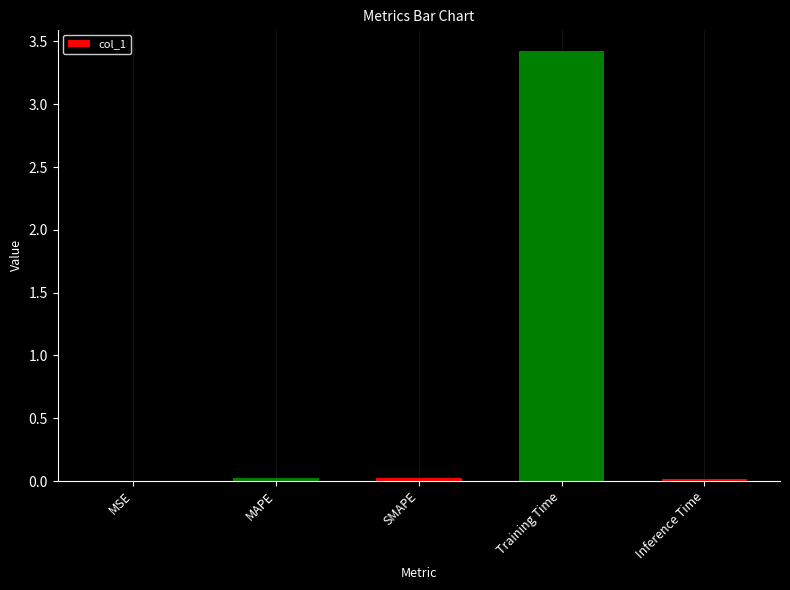

The chart shows a value of 0.0 at Inference Time. True or false?

True